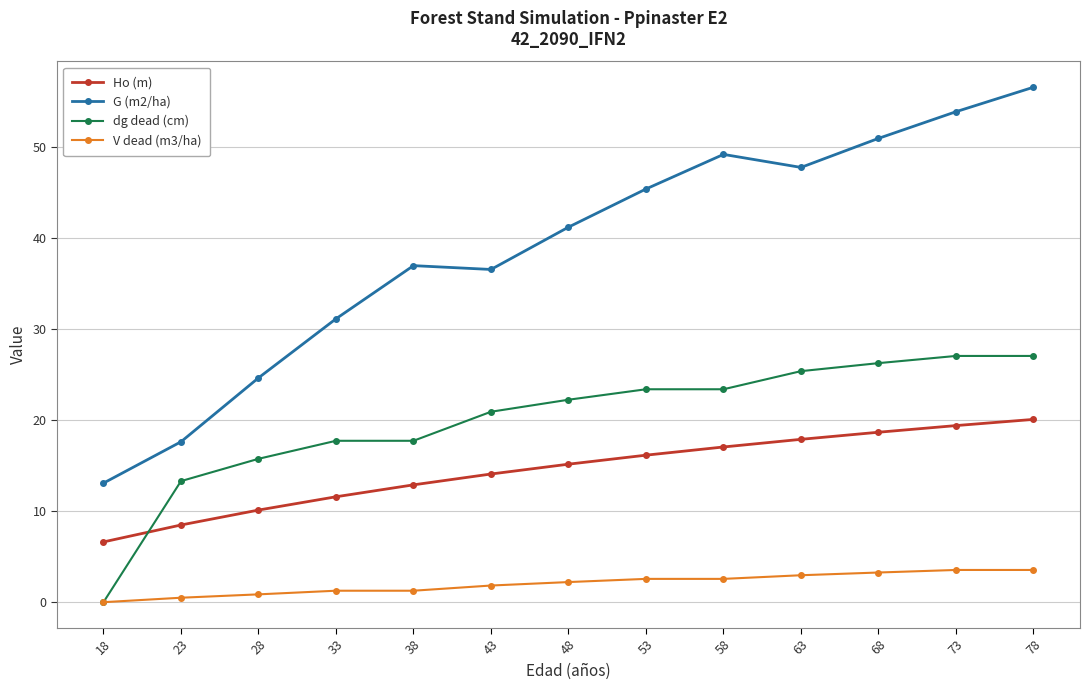

List the series in order of their peak value, lowest first.

V dead (m3/ha), Ho (m), dg dead (cm), G (m2/ha)